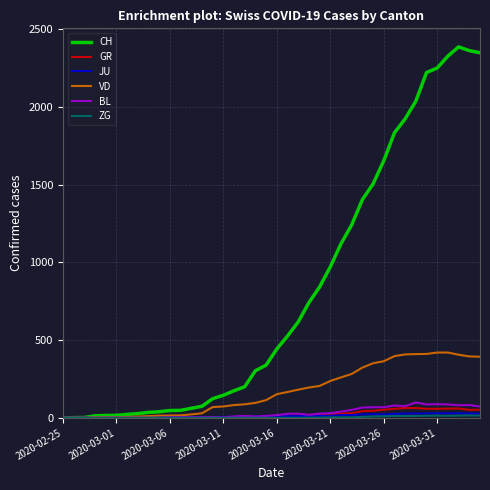

What is the greatest value displayed?

2387